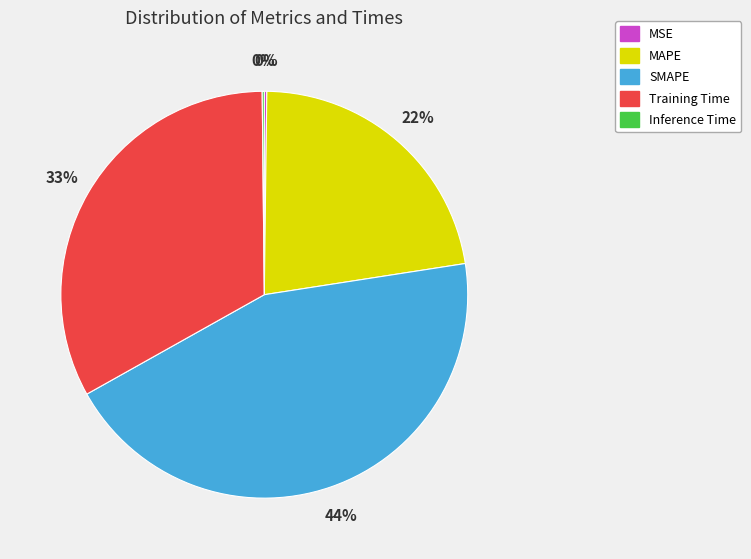

True or false: Training Time accounts for 19% of the total.

False